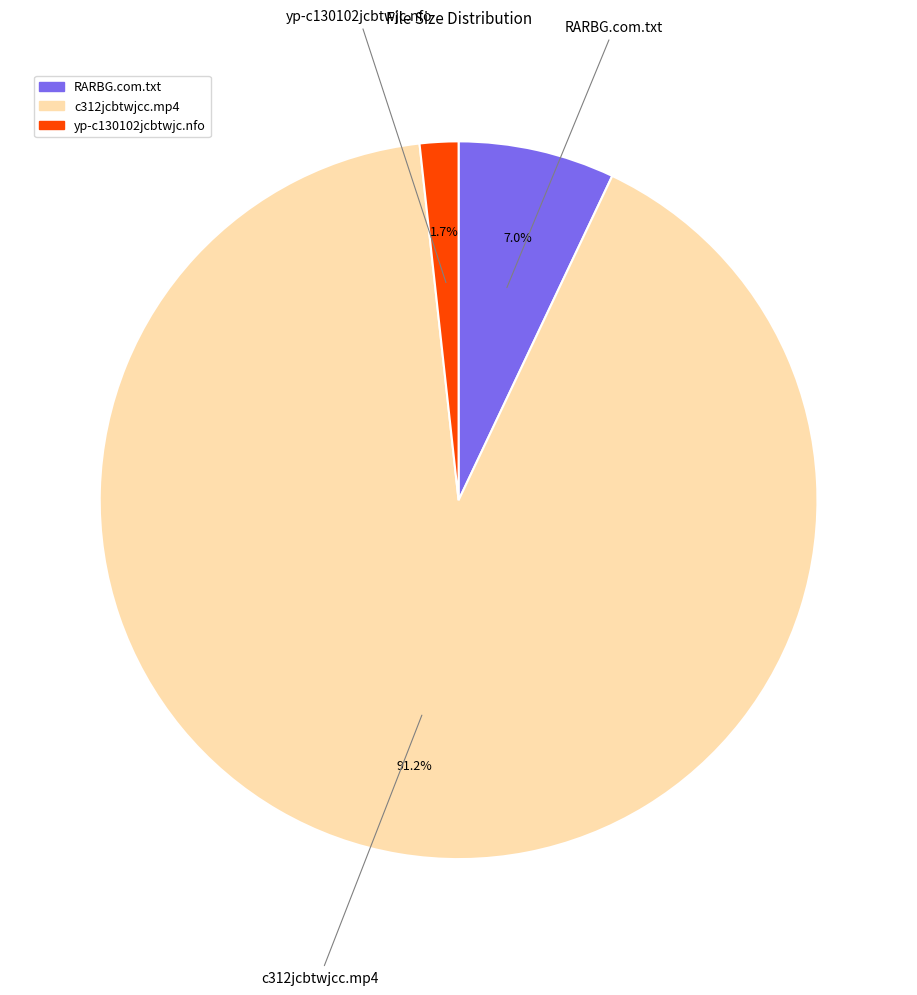

Which has a higher value, c312jcbtwjcc.mp4 or yp-c130102jcbtwjc.nfo?

c312jcbtwjcc.mp4